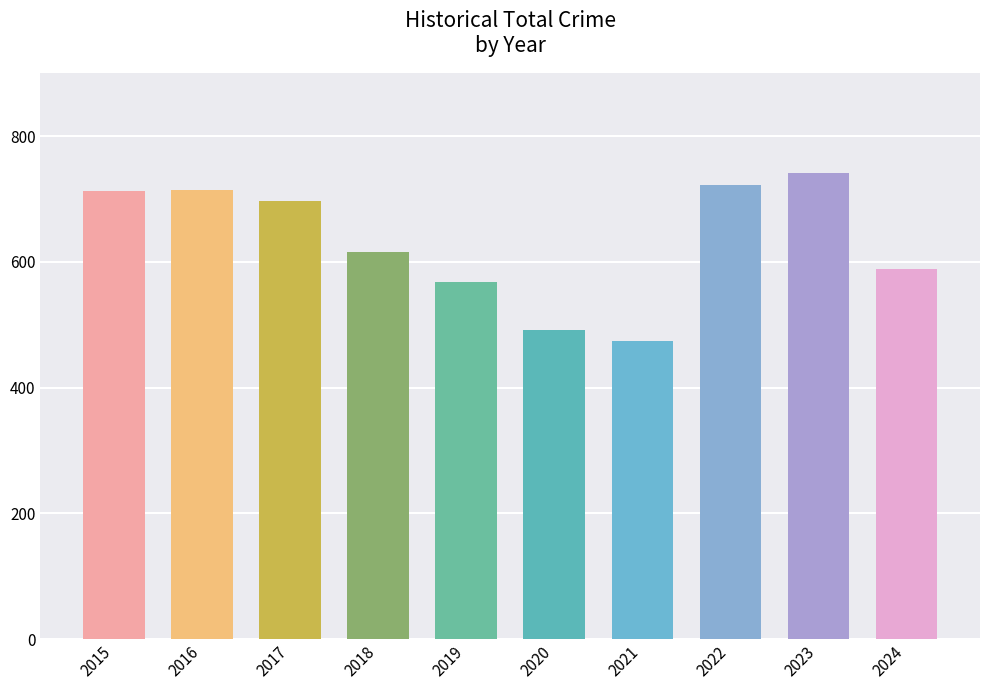

What is the difference between the maximum and minimum values?

267